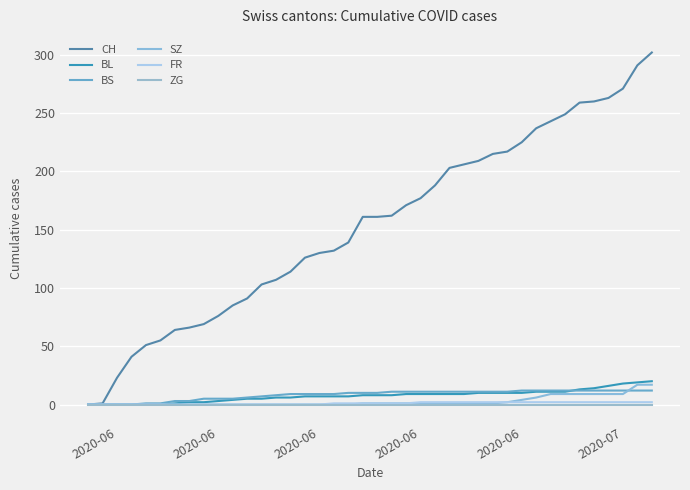

How many series are shown in this chart?

6